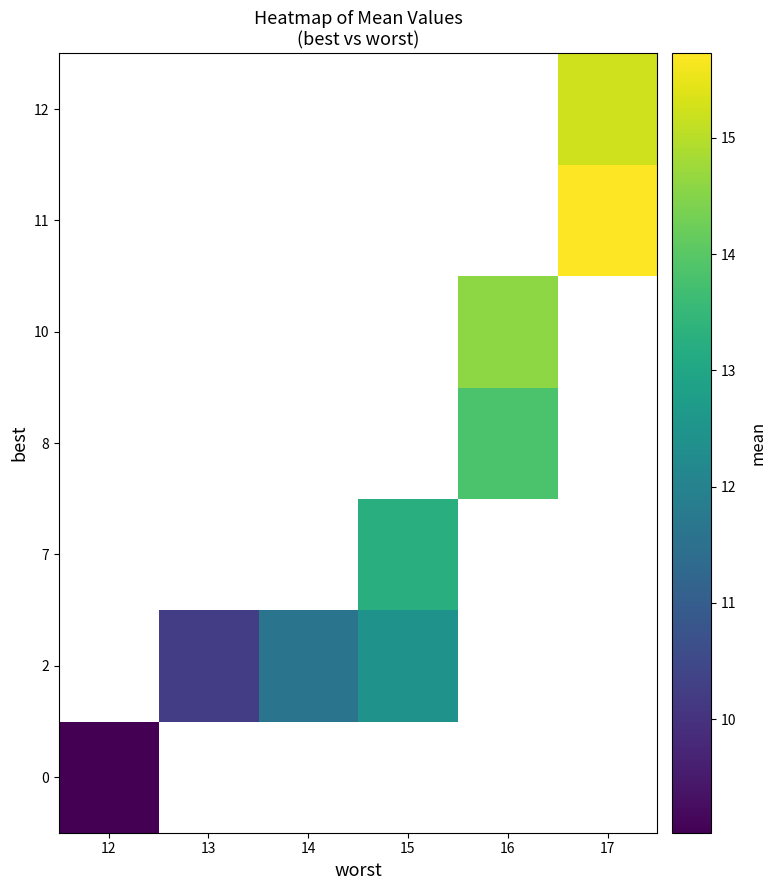

The value of 10 at 16 is 14.6. True or false?

True